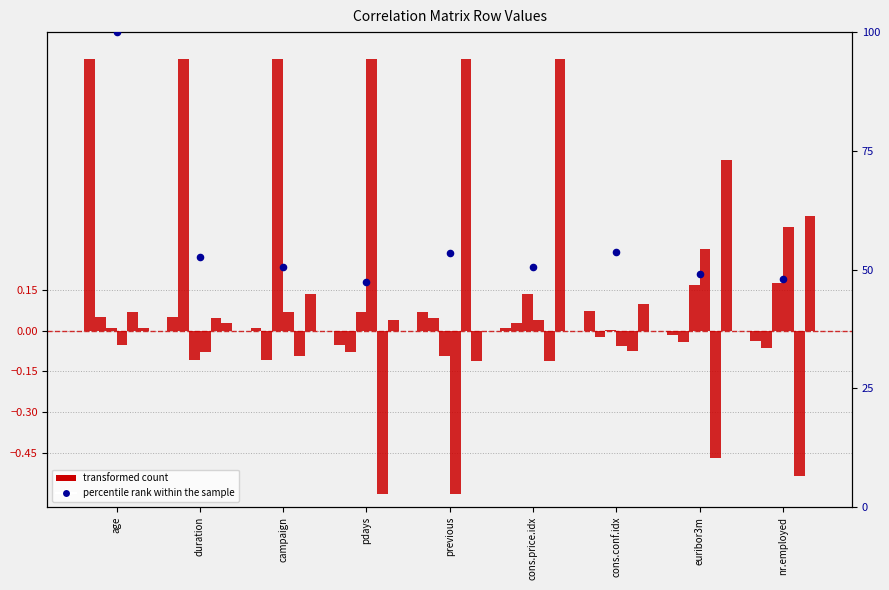

Is the value of cons.price.idx at euribor3m greater than the value of age at nr.employed?

Yes